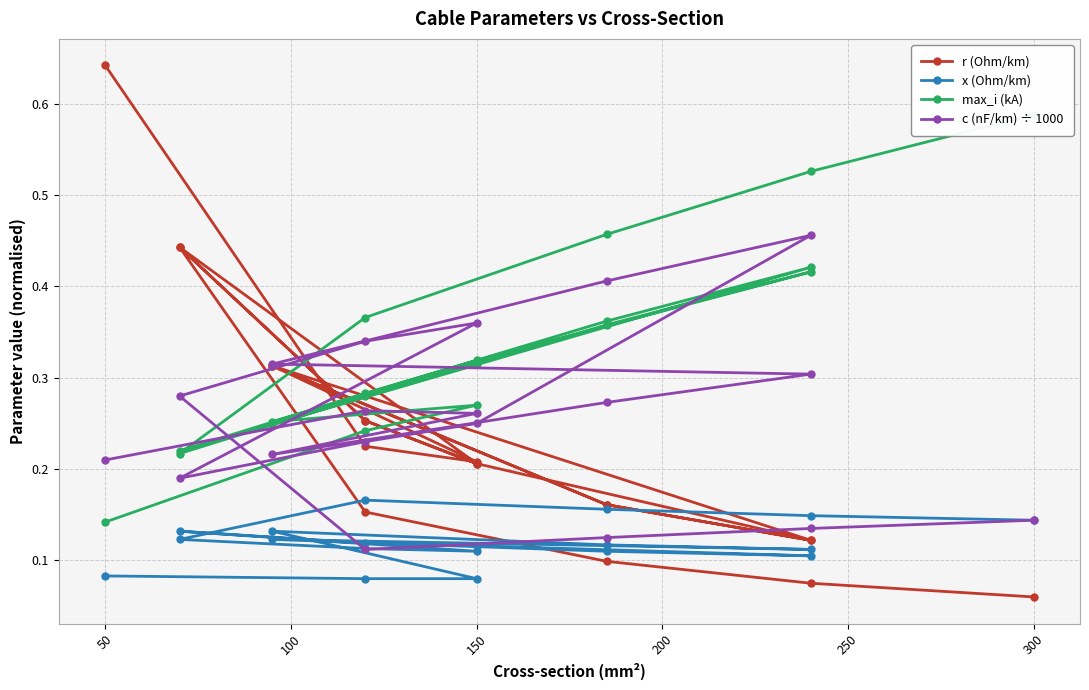

True or false: max_i (kA) has a value of 0.4 at 12.

False